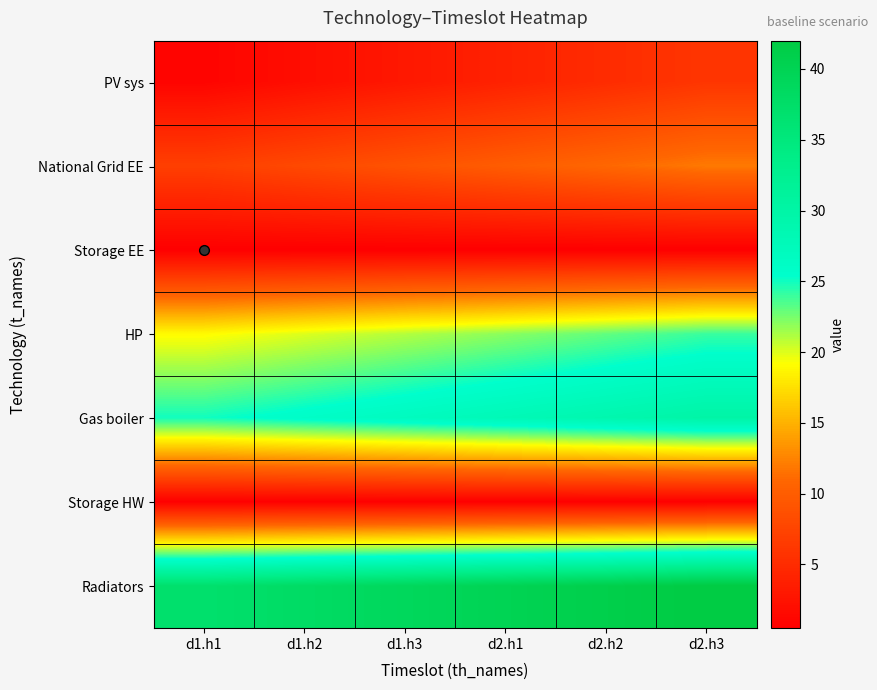

Reading left to right, extract all data points from this chart.

PV sys: d1.h1=1.0	d1.h2=2.0	d1.h3=3.0	d2.h1=4.0	d2.h2=5.0	d2.h3=6.0
National Grid EE: d1.h1=7.0	d1.h2=8.0	d1.h3=9.0	d2.h1=10.0	d2.h2=11.0	d2.h3=12.0
Storage EE: d1.h1=0.5	d1.h2=0.5	d1.h3=0.5	d2.h1=0.5	d2.h2=0.5	d2.h3=0.5
HP: d1.h1=19.0	d1.h2=20.0	d1.h3=21.0	d2.h1=22.0	d2.h2=23.0	d2.h3=24.0
Gas boiler: d1.h1=25.0	d1.h2=26.0	d1.h3=27.0	d2.h1=28.0	d2.h2=29.0	d2.h3=30.0
Storage HW: d1.h1=0.5	d1.h2=0.5	d1.h3=0.5	d2.h1=0.5	d2.h2=0.5	d2.h3=0.5
Radiators: d1.h1=37.0	d1.h2=38.0	d1.h3=39.0	d2.h1=40.0	d2.h2=41.0	d2.h3=42.0